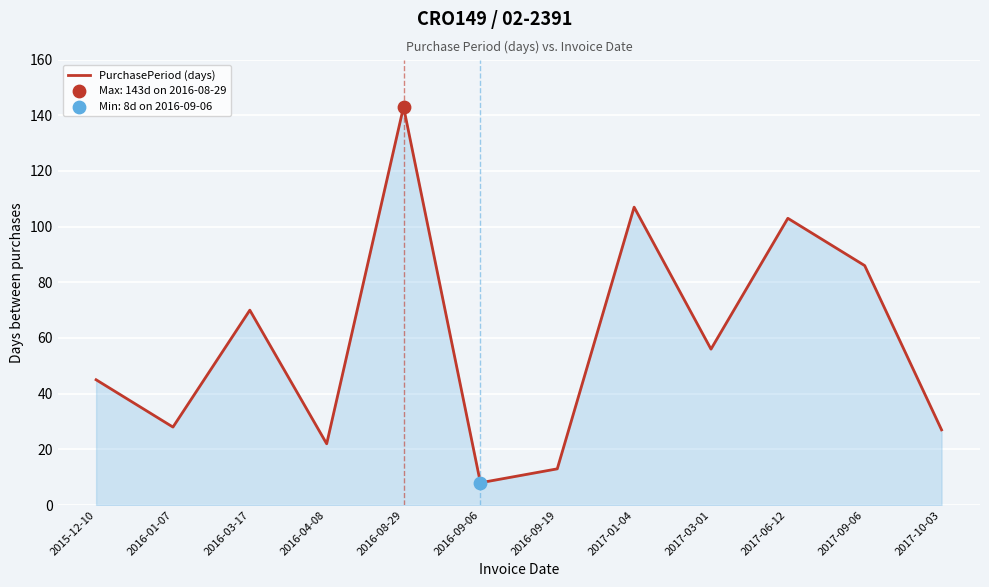

Between 2017-06-12 and 2015-12-10, which is larger?

2017-06-12